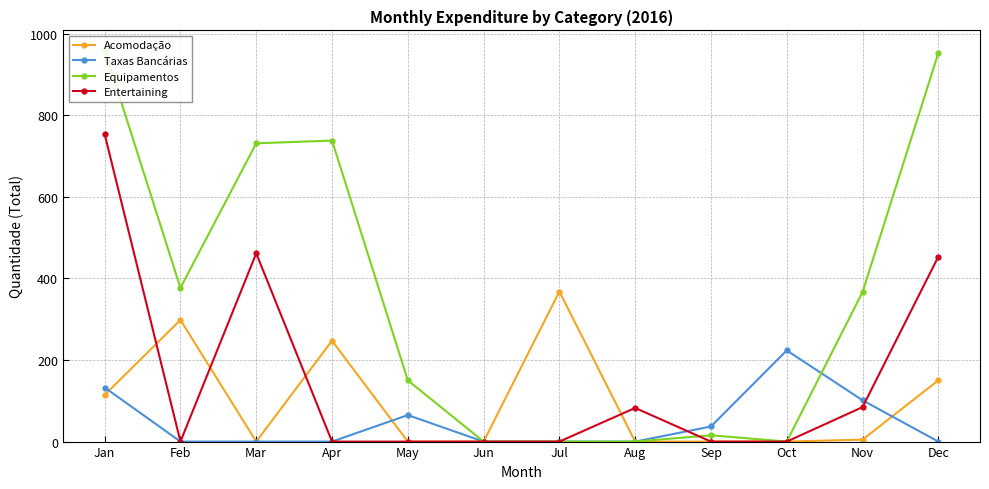

What is the difference between the maximum and minimum values in the Acomodação series?

367.9